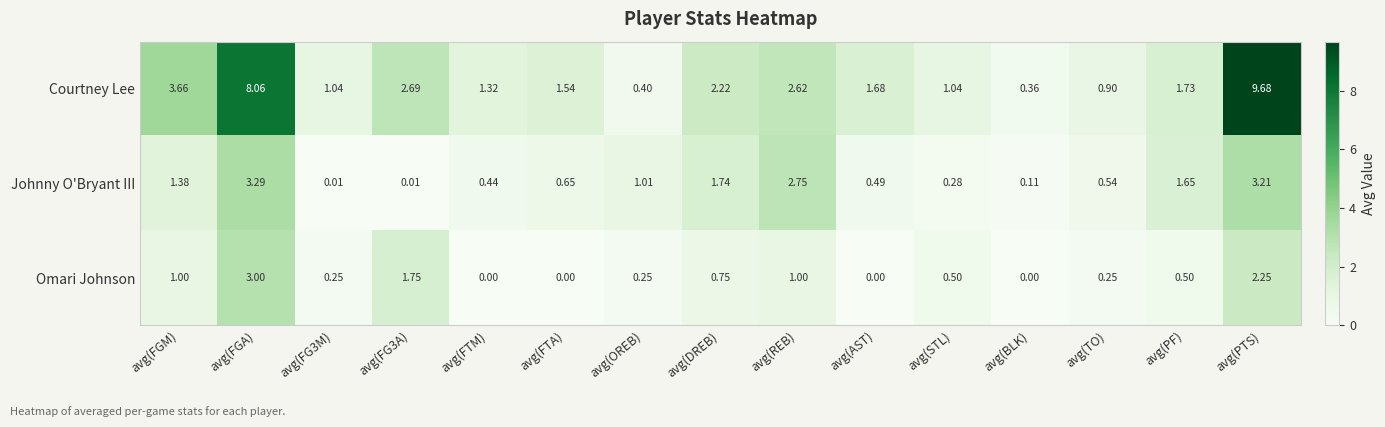

Which series has the widest spread of values?

Courtney Lee